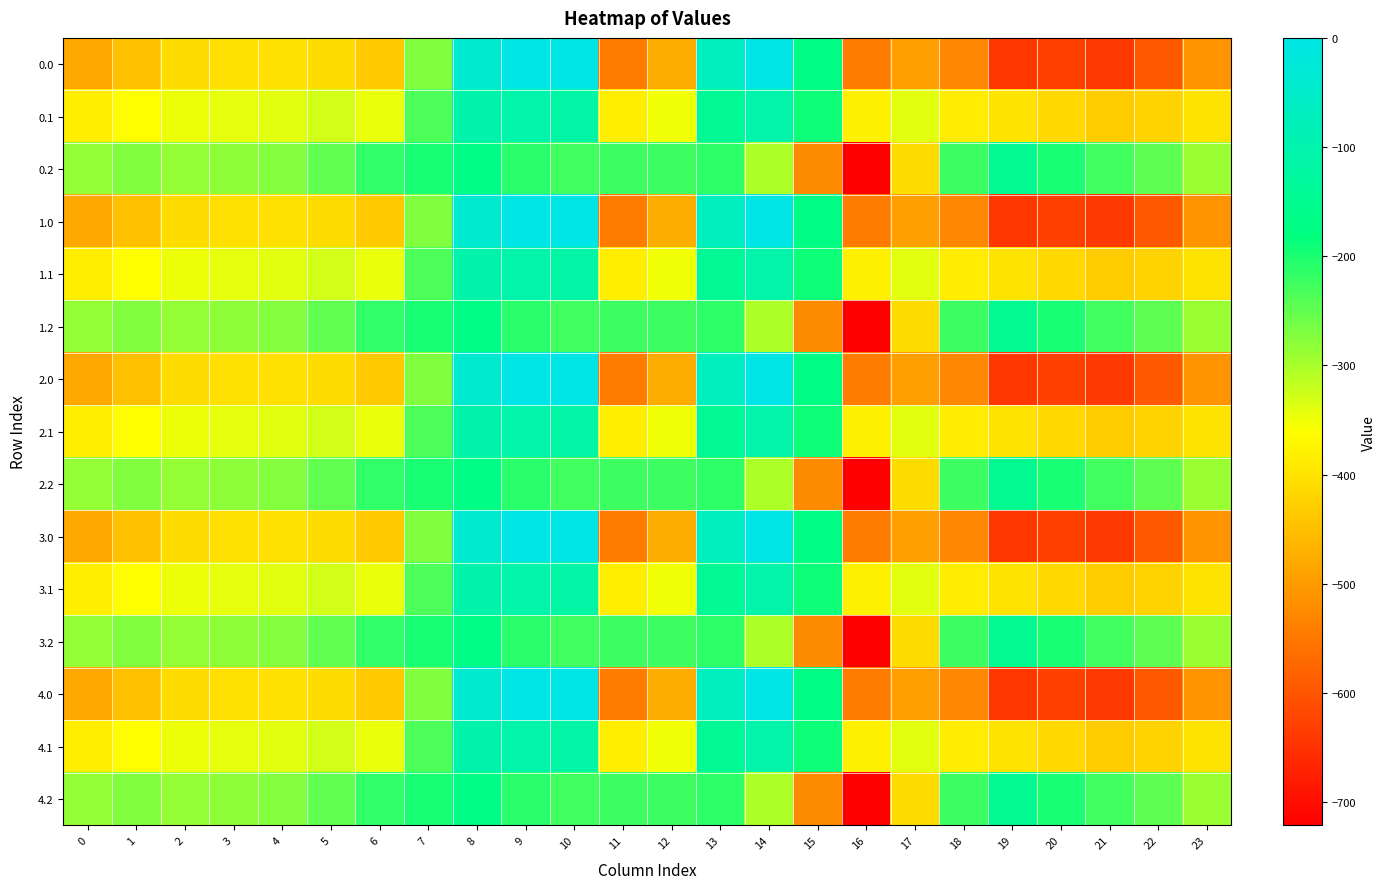

Reading left to right, transcribe all the data shown in this chart.

0.0: 0=-482.0	1=-449.5	2=-410.3	3=-404.4	4=-404.9	5=-410.8	6=-435.0	7=-270.7	8=-35.0	9=0.0	10=0.0	11=-544.3	12=-477.2	13=-70.2	14=-0.3	15=-172.8	16=-545.4	17=-493.8	18=-529.6	19=-644.5	20=-629.9	21=-638.4	22=-592.3	23=-511.3
0.1: 0=-384.6	1=-361.1	2=-347.9	3=-342.7	4=-339.6	5=-329.5	6=-345.2	7=-234.9	8=-102.3	9=-104.8	10=-114.0	11=-384.7	12=-350.8	13=-141.2	14=-105.5	15=-190.4	16=-380.5	17=-340.1	18=-388.5	19=-399.7	20=-414.5	21=-432.4	22=-419.9	23=-399.4
0.2: 0=-287.1	1=-272.7	2=-285.5	3=-281.0	4=-274.4	5=-248.1	6=-216.4	7=-199.0	8=-169.5	9=-209.6	10=-228.0	11=-225.2	12=-224.3	13=-212.2	14=-301.9	15=-522.2	16=-721.2	17=-409.5	18=-223.1	19=-151.1	20=-199.2	21=-226.4	22=-247.4	23=-287.5
1.0: 0=-482.0	1=-449.5	2=-410.3	3=-404.4	4=-404.9	5=-410.8	6=-435.0	7=-270.7	8=-35.0	9=0.0	10=0.0	11=-544.3	12=-477.2	13=-70.2	14=-0.3	15=-172.8	16=-545.4	17=-493.8	18=-529.6	19=-644.5	20=-629.9	21=-638.4	22=-592.3	23=-511.3
1.1: 0=-384.6	1=-361.1	2=-347.9	3=-342.7	4=-339.6	5=-329.5	6=-345.2	7=-234.9	8=-102.3	9=-104.8	10=-114.0	11=-384.7	12=-350.8	13=-141.2	14=-105.5	15=-190.4	16=-380.5	17=-340.1	18=-388.5	19=-399.7	20=-414.5	21=-432.4	22=-419.9	23=-399.4
1.2: 0=-287.1	1=-272.7	2=-285.5	3=-281.0	4=-274.4	5=-248.1	6=-216.4	7=-199.0	8=-169.5	9=-209.6	10=-228.0	11=-225.2	12=-224.3	13=-212.2	14=-301.9	15=-522.2	16=-721.2	17=-409.5	18=-223.1	19=-151.1	20=-199.2	21=-226.4	22=-247.4	23=-287.5
2.0: 0=-482.0	1=-449.5	2=-410.3	3=-404.4	4=-404.9	5=-410.8	6=-435.0	7=-270.7	8=-35.0	9=0.0	10=0.0	11=-544.3	12=-477.2	13=-70.2	14=-0.3	15=-172.8	16=-545.4	17=-493.8	18=-529.6	19=-644.5	20=-629.9	21=-638.4	22=-592.3	23=-511.3
2.1: 0=-384.6	1=-361.1	2=-347.9	3=-342.7	4=-339.6	5=-329.5	6=-345.2	7=-234.9	8=-102.3	9=-104.8	10=-114.0	11=-384.7	12=-350.8	13=-141.2	14=-105.5	15=-190.4	16=-380.5	17=-340.1	18=-388.5	19=-399.7	20=-414.5	21=-432.4	22=-419.9	23=-399.4
2.2: 0=-287.1	1=-272.7	2=-285.5	3=-281.0	4=-274.4	5=-248.1	6=-216.4	7=-199.0	8=-169.5	9=-209.6	10=-228.0	11=-225.2	12=-224.3	13=-212.2	14=-301.9	15=-522.2	16=-721.2	17=-409.5	18=-223.1	19=-151.1	20=-199.2	21=-226.4	22=-247.4	23=-287.5
3.0: 0=-482.0	1=-449.5	2=-410.3	3=-404.4	4=-404.9	5=-410.8	6=-435.0	7=-270.7	8=-35.0	9=0.0	10=0.0	11=-544.3	12=-477.2	13=-70.2	14=-0.3	15=-172.8	16=-545.4	17=-493.8	18=-529.6	19=-644.5	20=-629.9	21=-638.4	22=-592.3	23=-511.3
3.1: 0=-384.6	1=-361.1	2=-347.9	3=-342.7	4=-339.6	5=-329.5	6=-345.2	7=-234.9	8=-102.3	9=-104.8	10=-114.0	11=-384.7	12=-350.8	13=-141.2	14=-105.5	15=-190.4	16=-380.5	17=-340.1	18=-388.5	19=-399.7	20=-414.5	21=-432.4	22=-419.9	23=-399.4
3.2: 0=-287.1	1=-272.7	2=-285.5	3=-281.0	4=-274.4	5=-248.1	6=-216.4	7=-199.0	8=-169.5	9=-209.6	10=-228.0	11=-225.2	12=-224.3	13=-212.2	14=-301.9	15=-522.2	16=-721.2	17=-409.5	18=-223.1	19=-151.1	20=-199.2	21=-226.4	22=-247.4	23=-287.5
4.0: 0=-482.0	1=-449.5	2=-410.3	3=-404.4	4=-404.9	5=-410.8	6=-435.0	7=-270.7	8=-35.0	9=0.0	10=0.0	11=-544.3	12=-477.2	13=-70.2	14=-0.3	15=-172.8	16=-545.4	17=-493.8	18=-529.6	19=-644.5	20=-629.9	21=-638.4	22=-592.3	23=-511.3
4.1: 0=-384.6	1=-361.1	2=-347.9	3=-342.7	4=-339.6	5=-329.5	6=-345.2	7=-234.9	8=-102.3	9=-104.8	10=-114.0	11=-384.7	12=-350.8	13=-141.2	14=-105.5	15=-190.4	16=-380.5	17=-340.1	18=-388.5	19=-399.7	20=-414.5	21=-432.4	22=-419.9	23=-399.4
4.2: 0=-287.1	1=-272.7	2=-285.5	3=-281.0	4=-274.4	5=-248.1	6=-216.4	7=-199.0	8=-169.5	9=-209.6	10=-228.0	11=-225.2	12=-224.3	13=-212.2	14=-301.9	15=-522.2	16=-721.2	17=-409.5	18=-223.1	19=-151.1	20=-199.2	21=-226.4	22=-247.4	23=-287.5